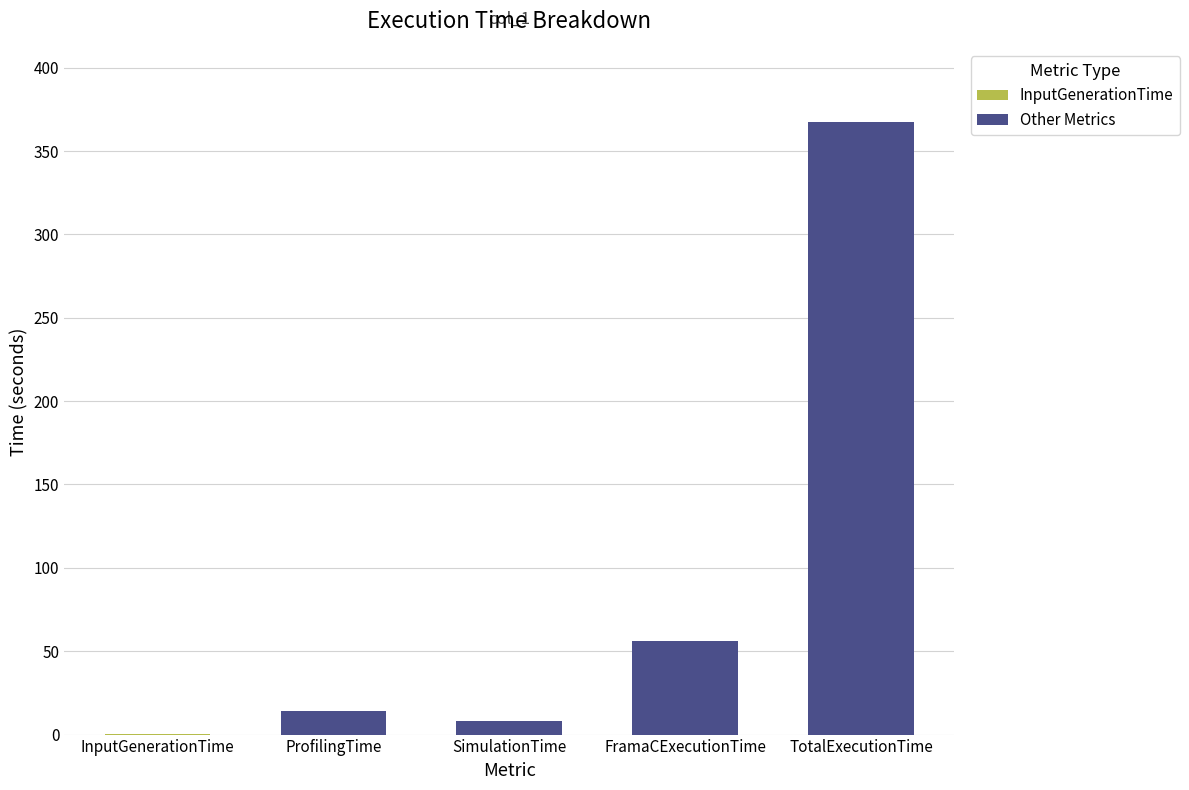

What is the change in value from SimulationTime to TotalExecutionTime?

+358.9